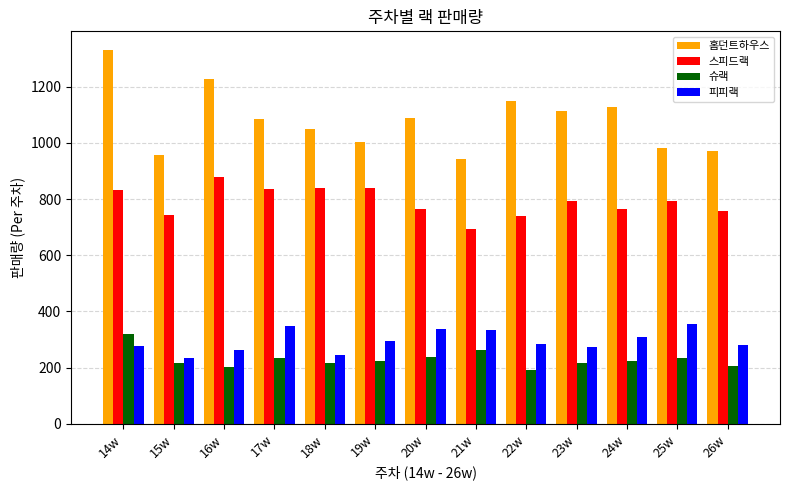

How many series are shown in this chart?

4